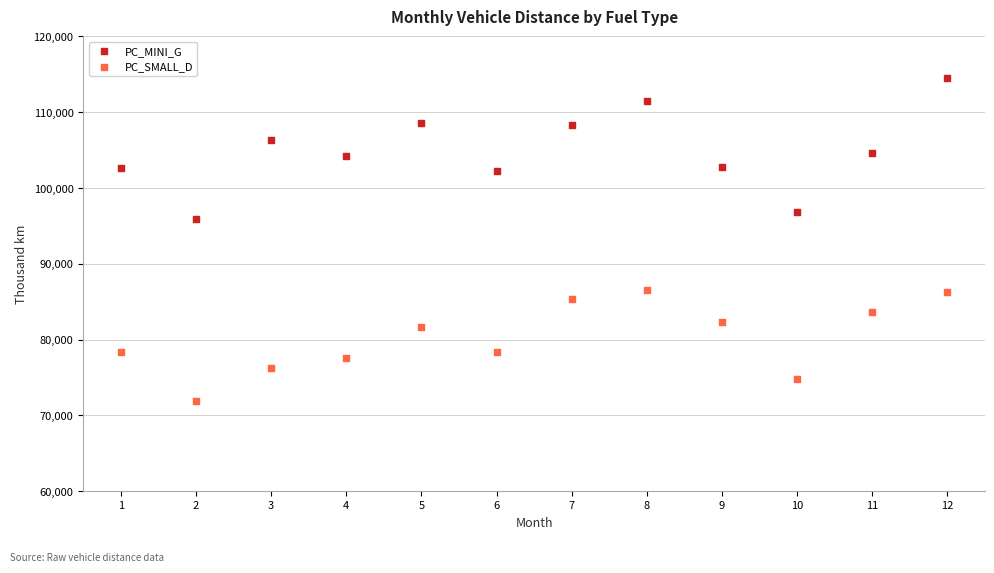

Which series reaches the minimum Y coordinate?

PC_SMALL_D